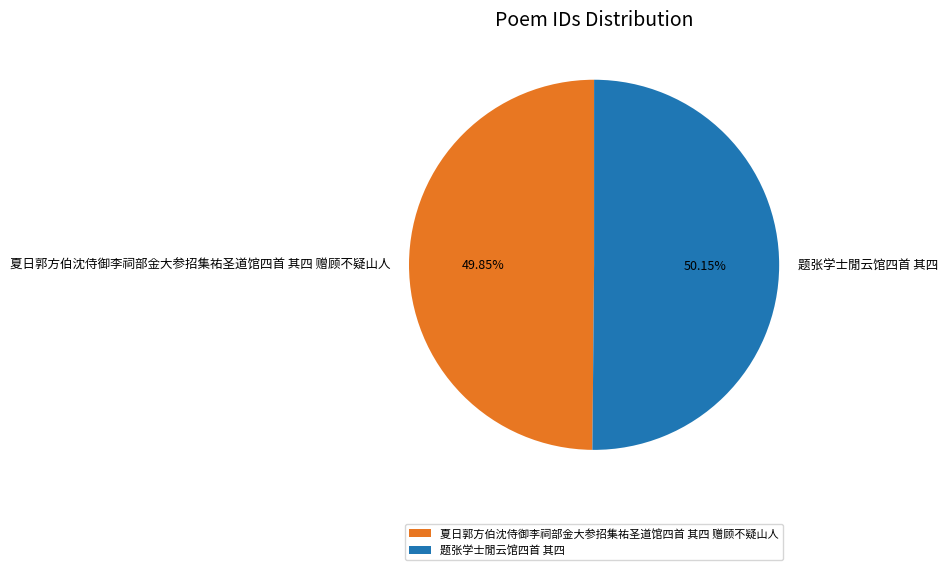

Does any single category account for the majority?

Yes